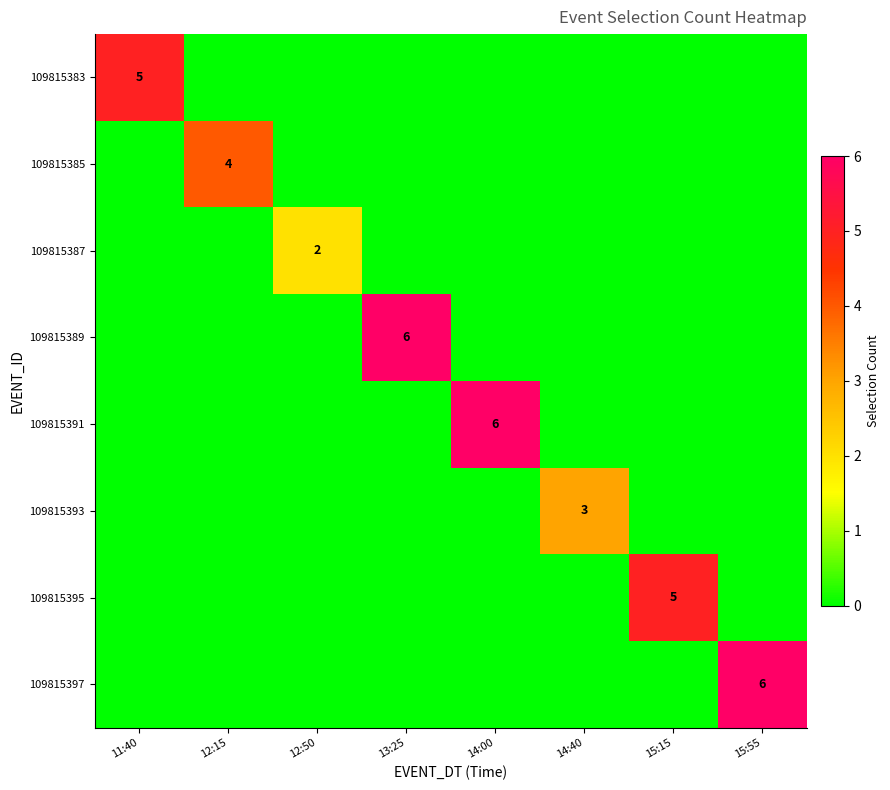

How many values in 109815383 are above zero?

1